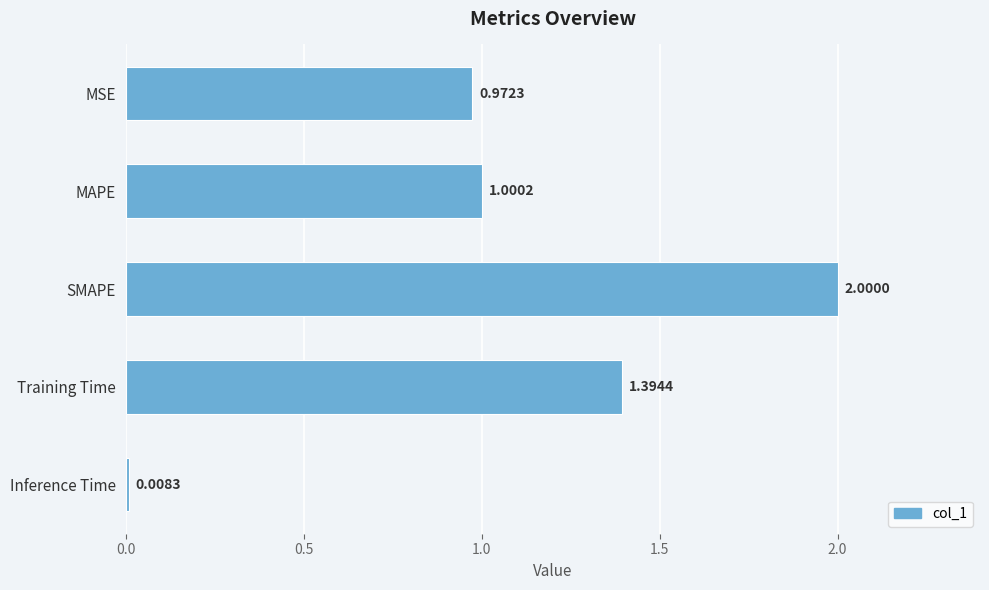

Rank the categories by value from highest to lowest.

SMAPE, Training Time, MAPE, MSE, Inference Time